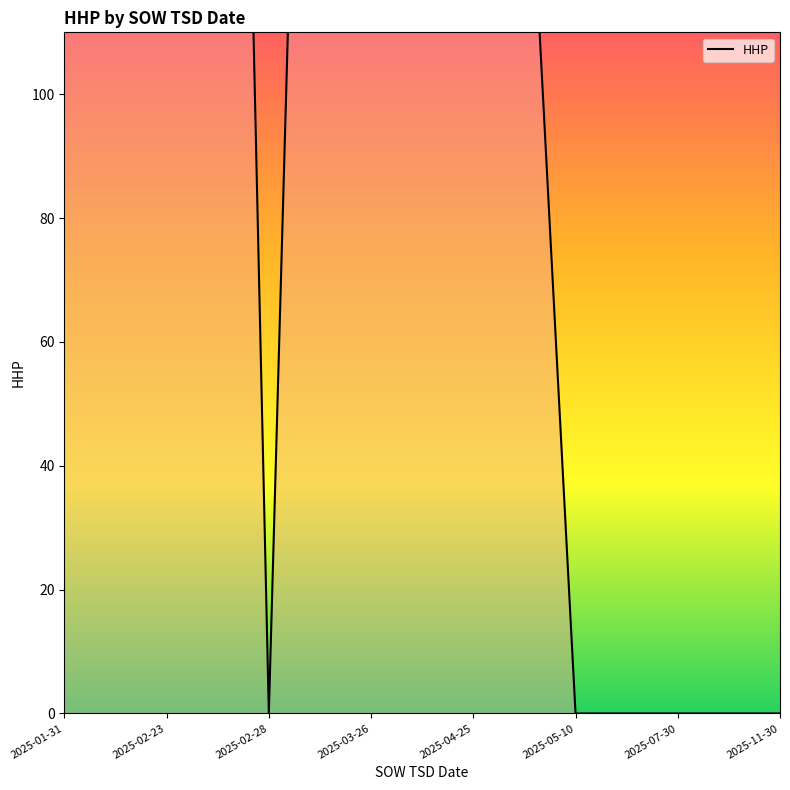

Reading left to right, extract all data points from this chart.

438	733	0	591	313	0	0	0